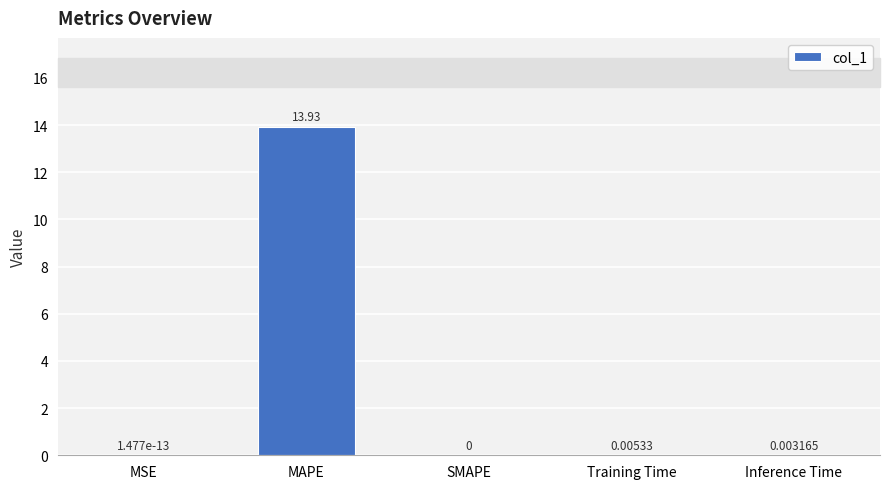

What is the sum of all values?

13.9